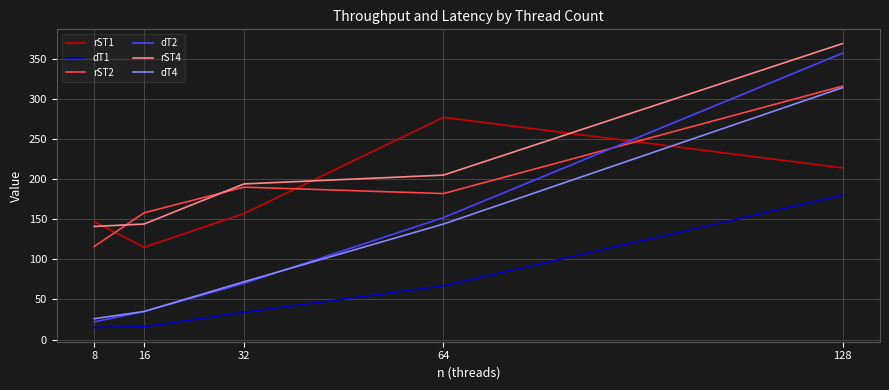

What are all the series names shown in the legend?

rST1, dT1, rST2, dT2, rST4, dT4